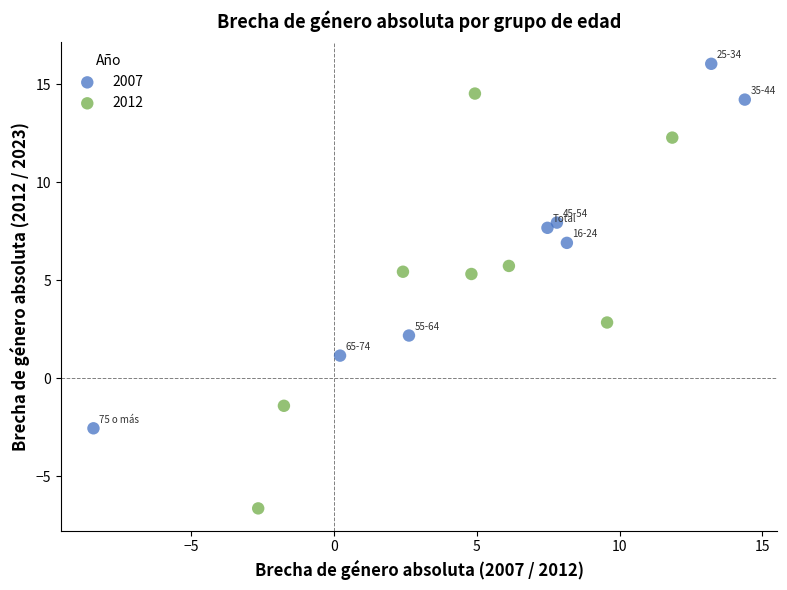

Which series reaches the minimum Y coordinate?

2012